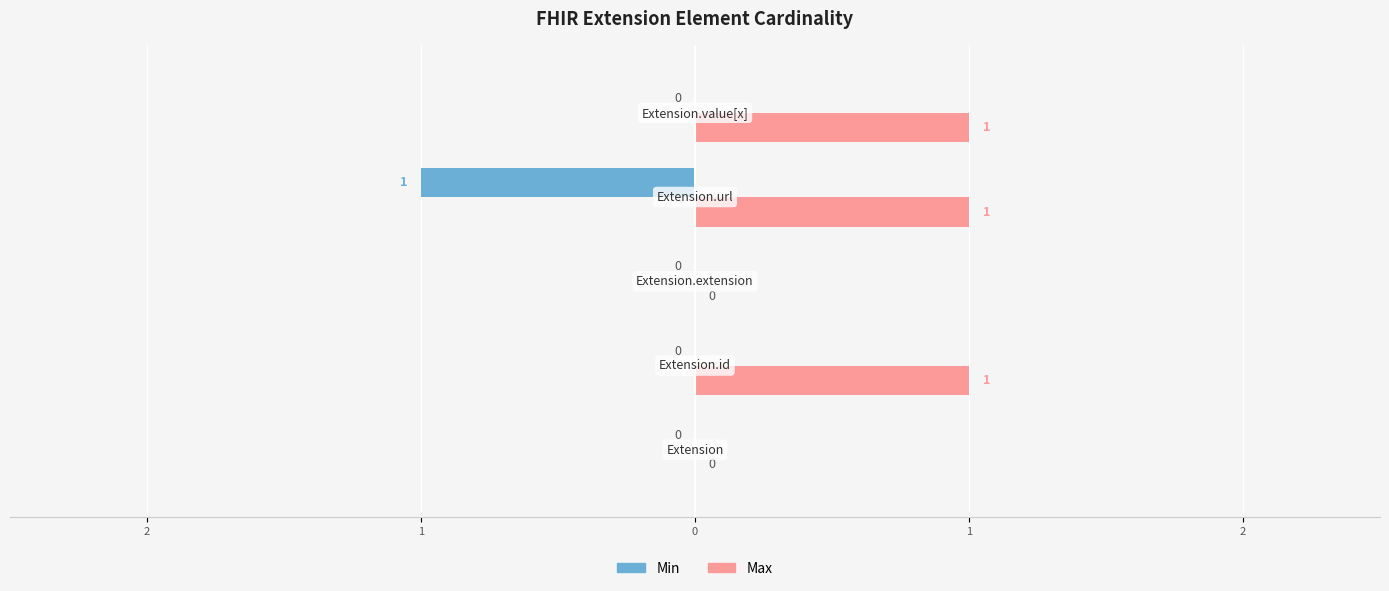

At how many categories does at least one series exceed 0?

3